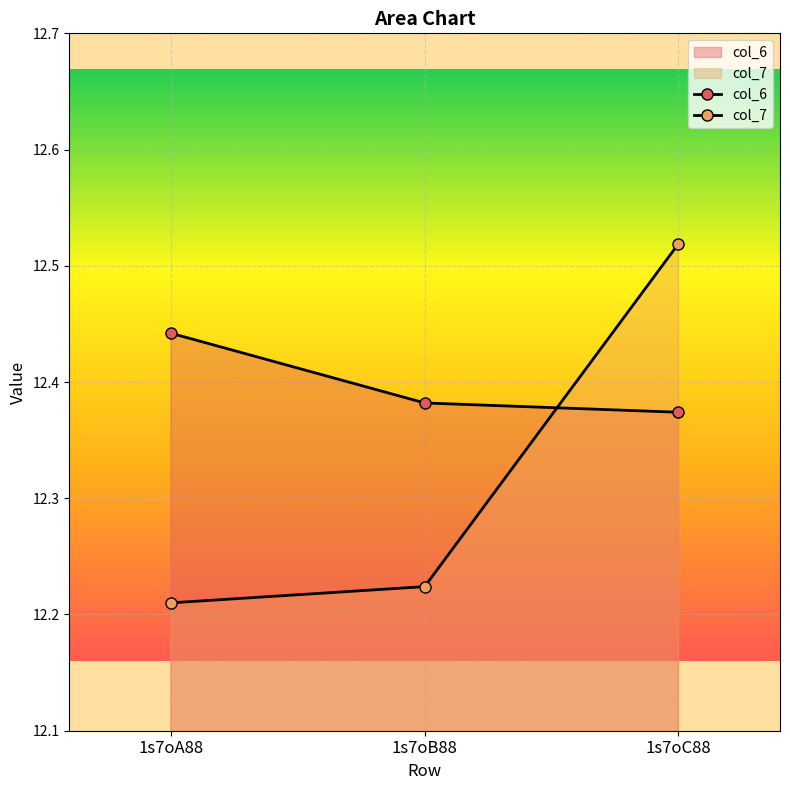

What is the value of the col_6 point at the 3rd from the left?

12.4